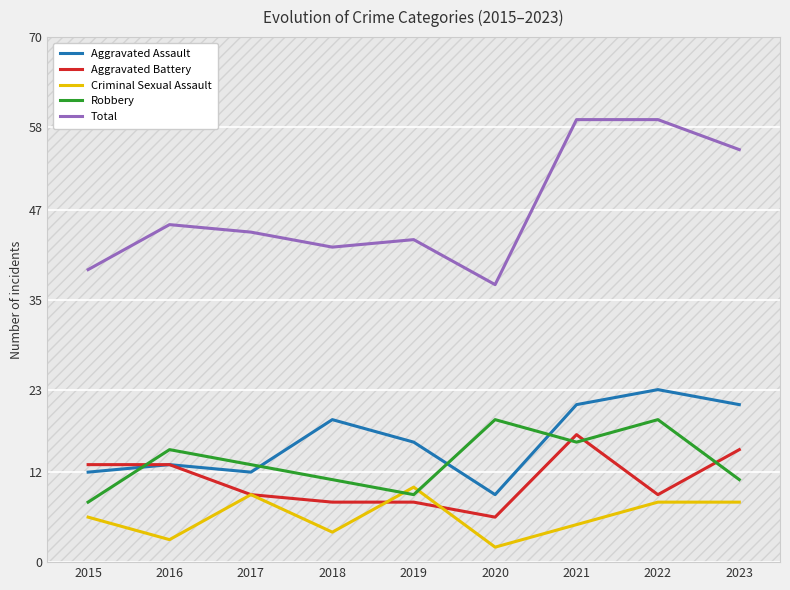

Is it true that Total equals 37 at 2020?

True